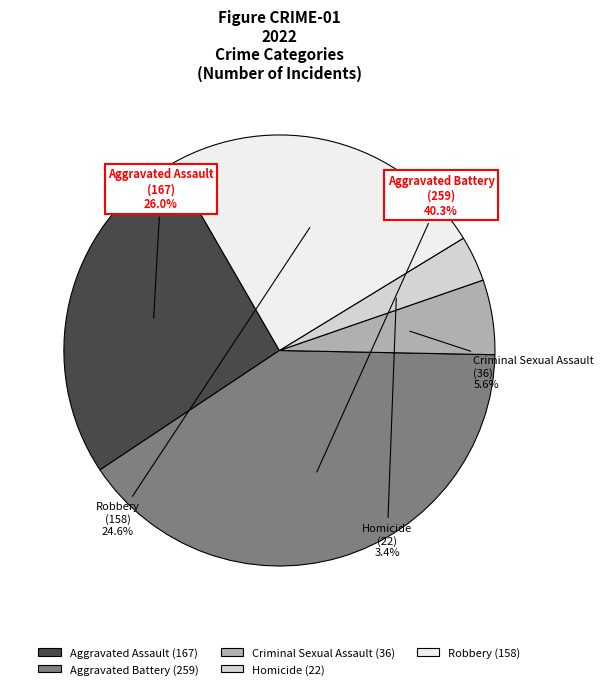

Approximately how many times larger is the value at Robbery compared to Aggravated Battery?

0.6